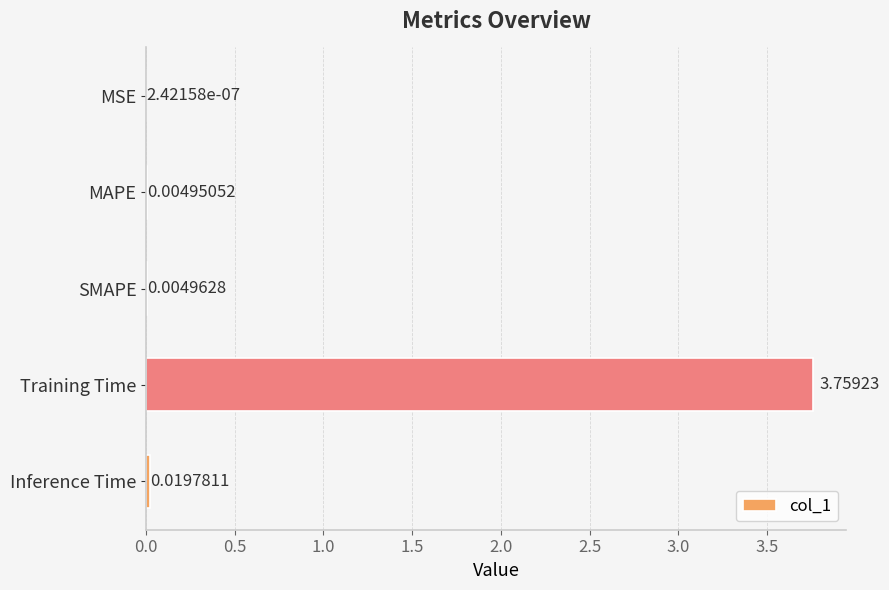

Which label corresponds to the largest value in the chart?

Training Time